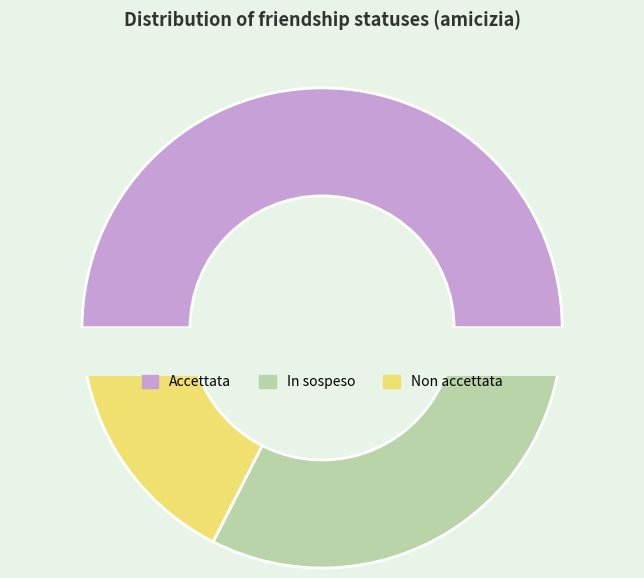

What is the smallest slice in the pie chart?

Non accettata